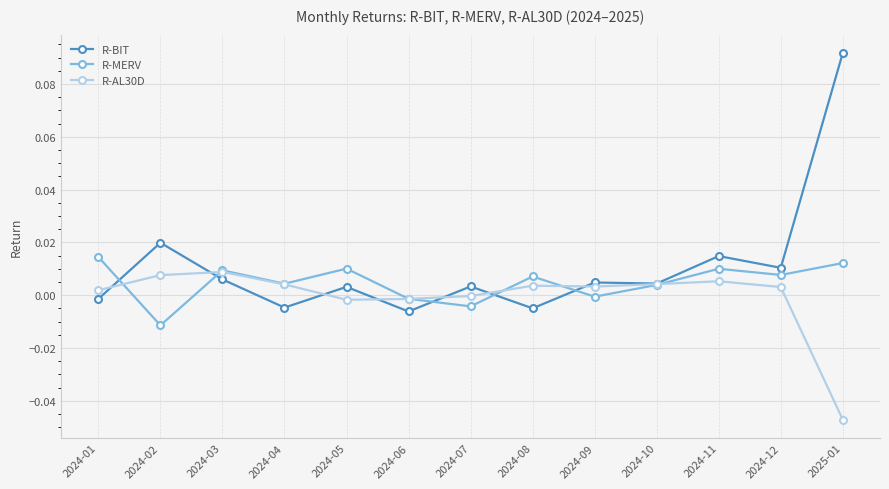

The value of R-MERV at 2024-07 is -0.0. True or false?

True